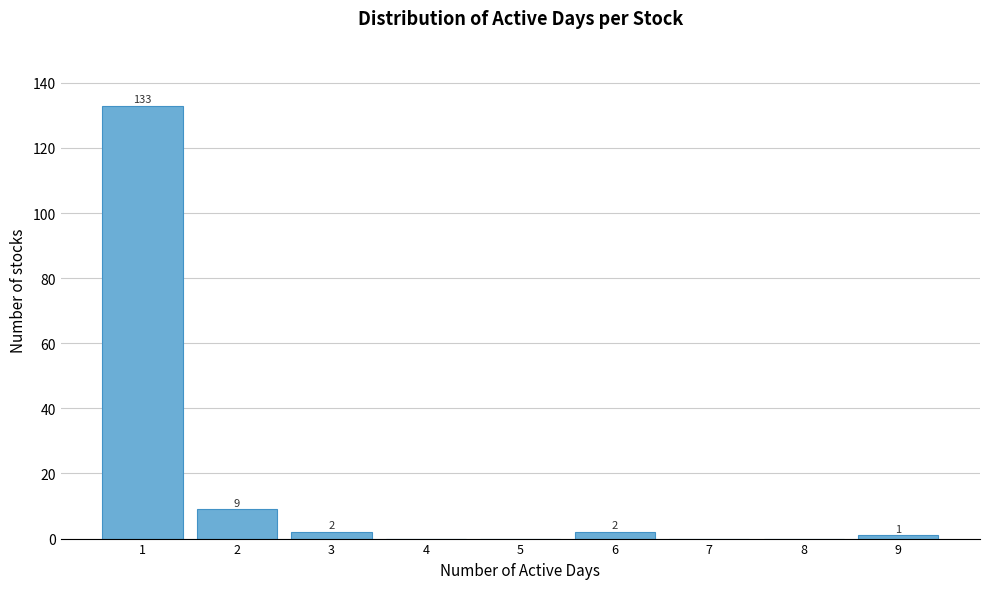

Reading left to right, list all the values displayed in this chart.

1=133	2=9	3=2	4=0	5=0	6=2	7=0	8=0	9=1